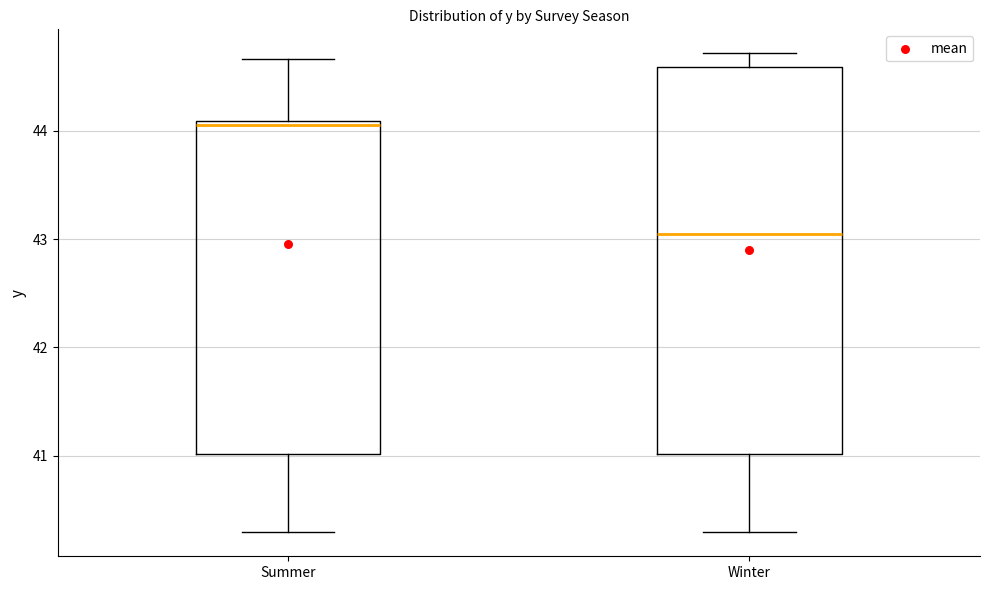

Which box's median line is the lowest?

Winter